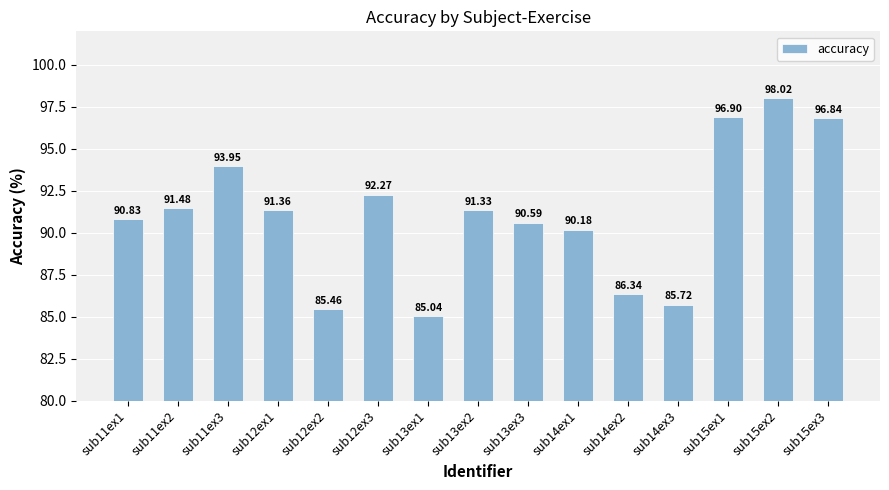

Reading left to right, transcribe all the data shown in this chart.

90.8	91.5	94.0	91.4	85.5	92.3	85.0	91.3	90.6	90.2	86.3	85.7	96.9	98.0	96.8